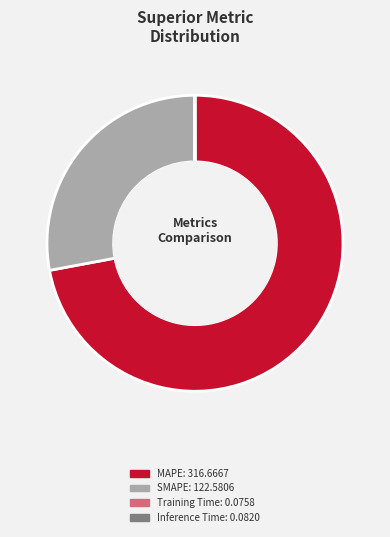

Is it true that SMAPE is 33% of the pie?

False